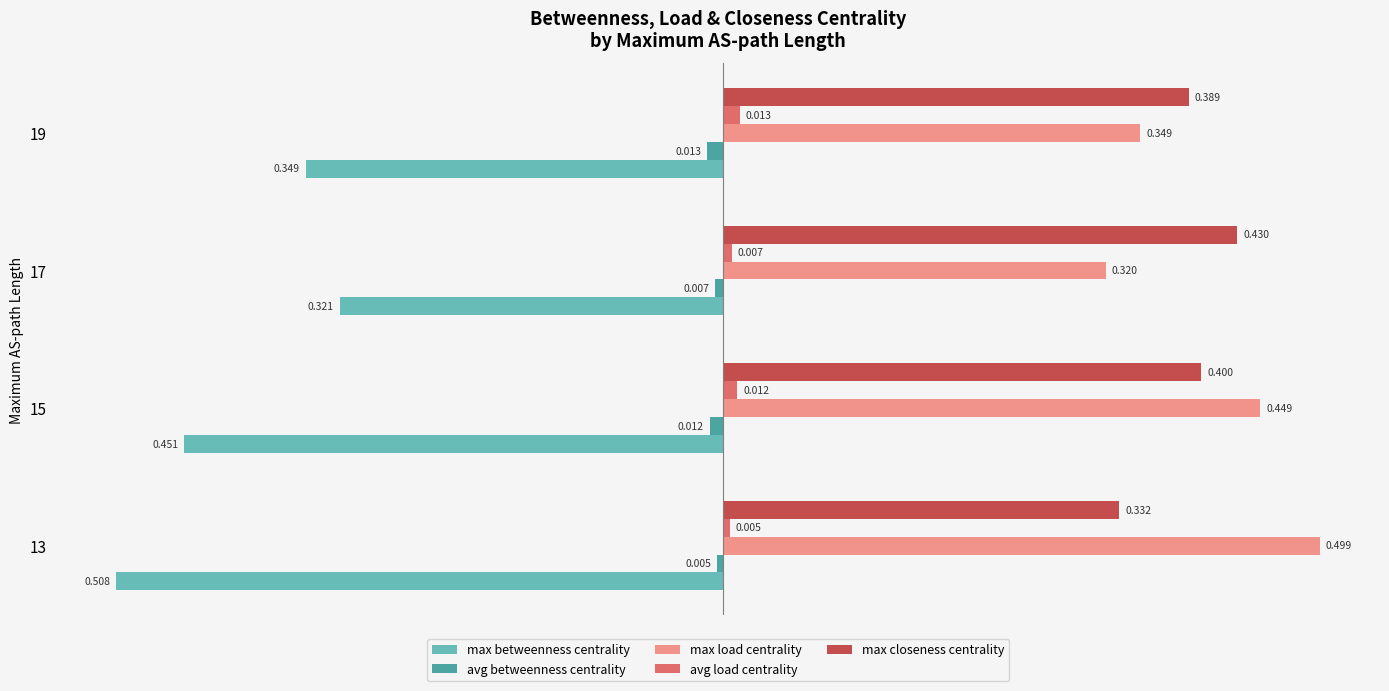

Between 13 and 19, which series saw the biggest shift?

max betweenness centrality